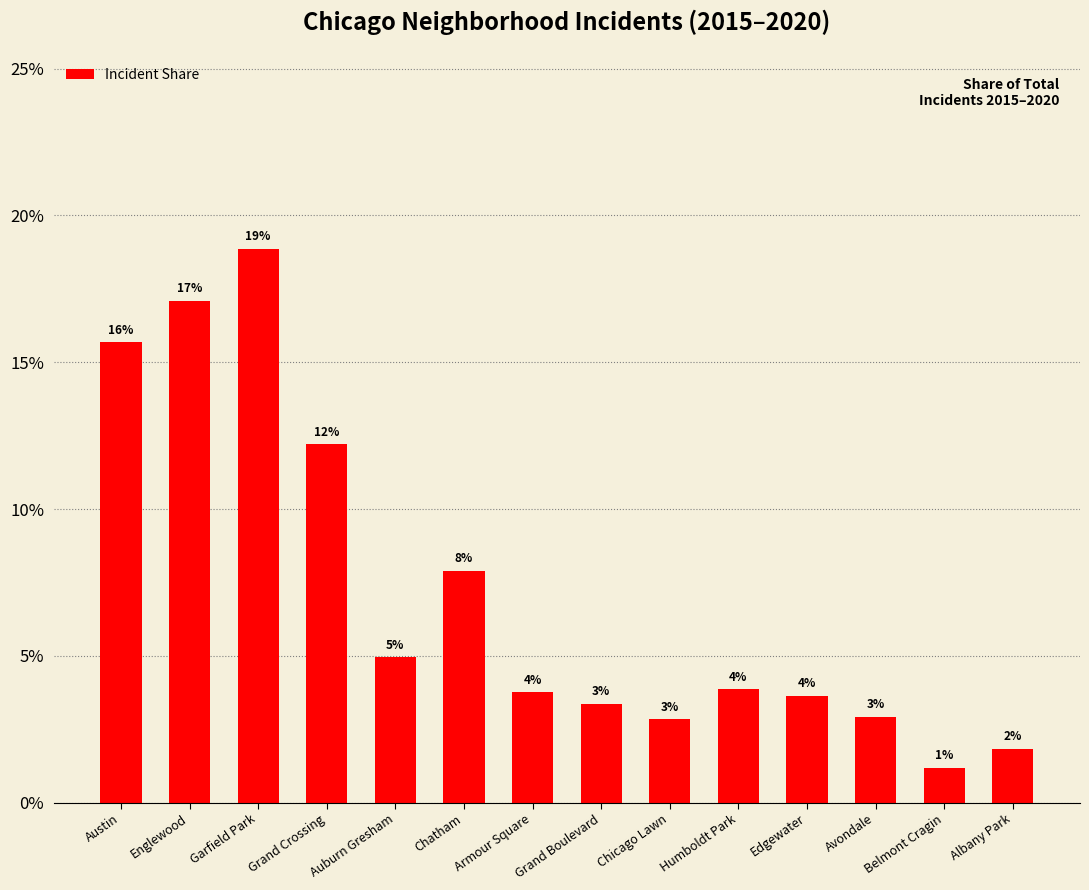

Does the chart contain any negative values?

No